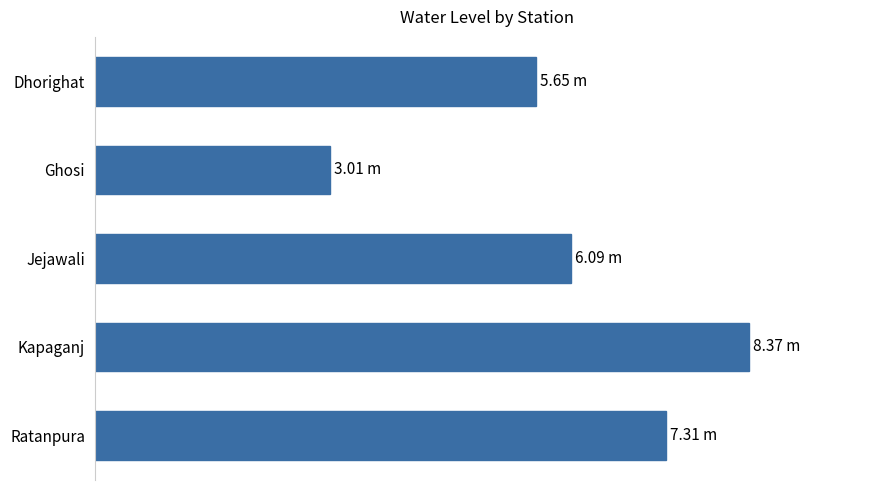

Are the bars horizontal?

Yes